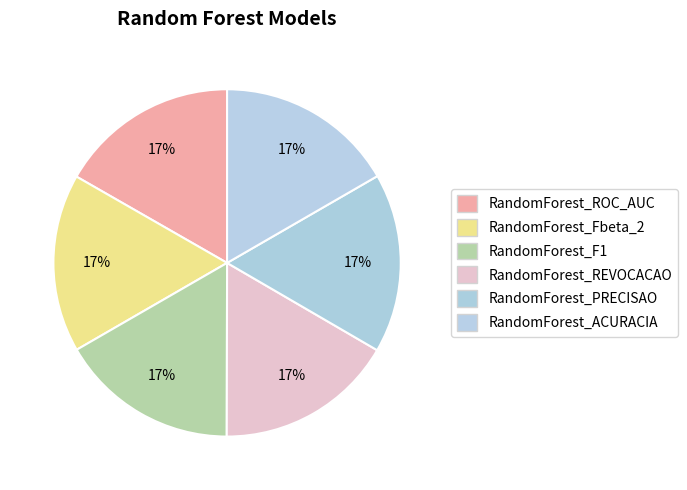

Rank the categories by value from lowest to highest.

RandomForest_Fbeta_2, RandomForest_F1, RandomForest_REVOCACAO, RandomForest_ACURACIA, RandomForest_ROC_AUC, RandomForest_PRECISAO